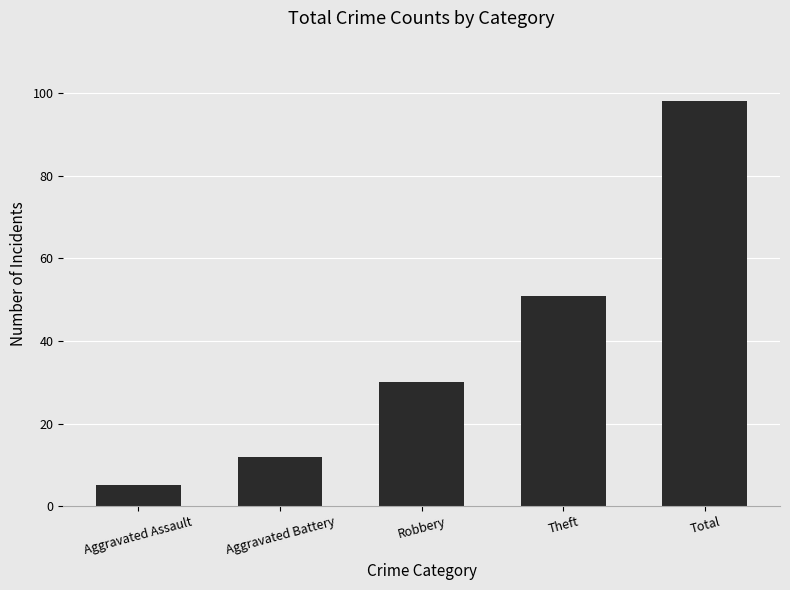

At which label is the value closest to 51?

Theft